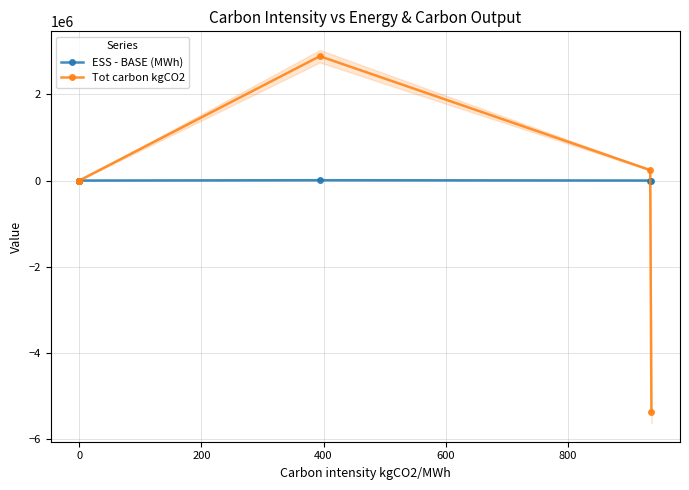

The Tot carbon kgCO2 series shows -2507613.6 at 1000. True or false?

False